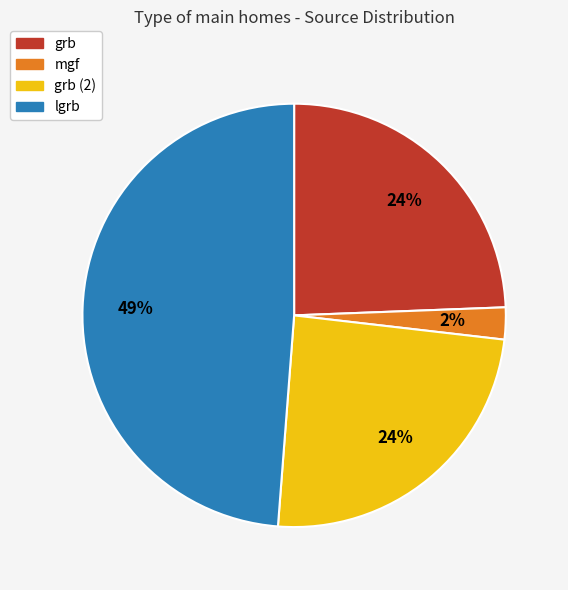

Does any single category account for the majority?

No